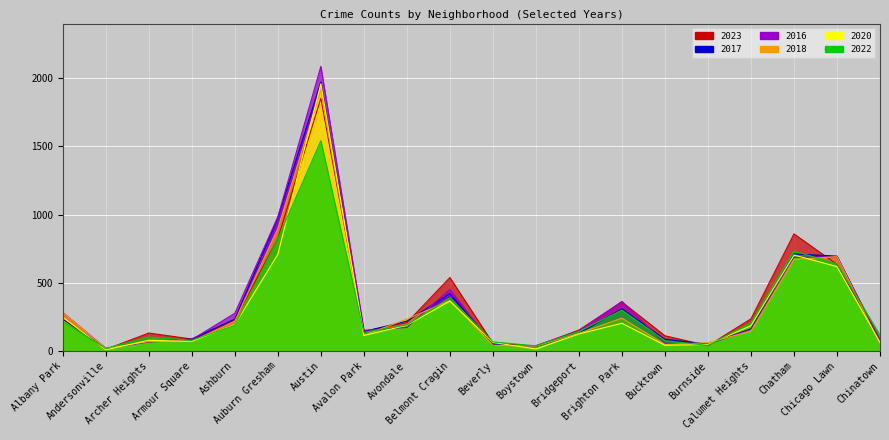

Rank the categories by 2017 value from lowest to highest.

Andersonville, Boystown, Beverly, Burnside, Chinatown, Archer Heights, Bucktown, Armour Square, Bridgeport, Avalon Park, Calumet Heights, Avondale, Ashburn, Albany Park, Brighton Park, Belmont Cragin, Chicago Lawn, Chatham, Auburn Gresham, Austin